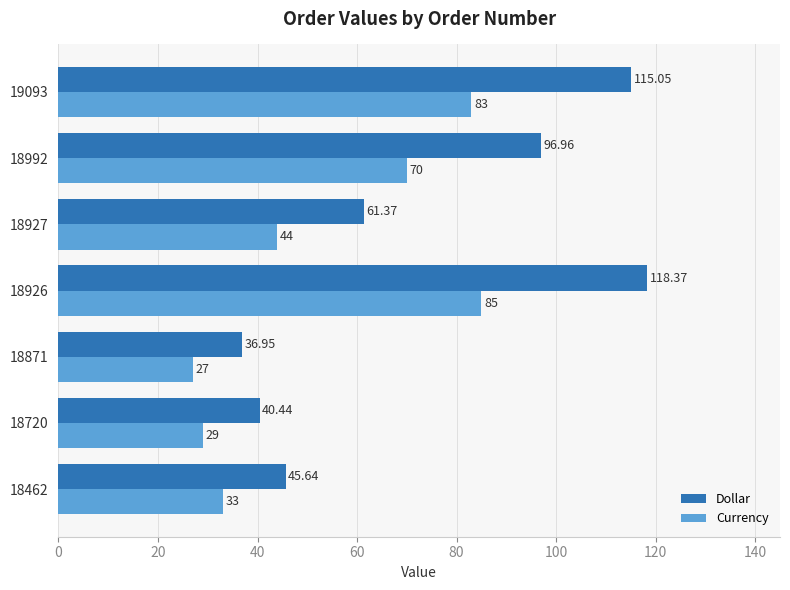

How many data points does each series have?

7